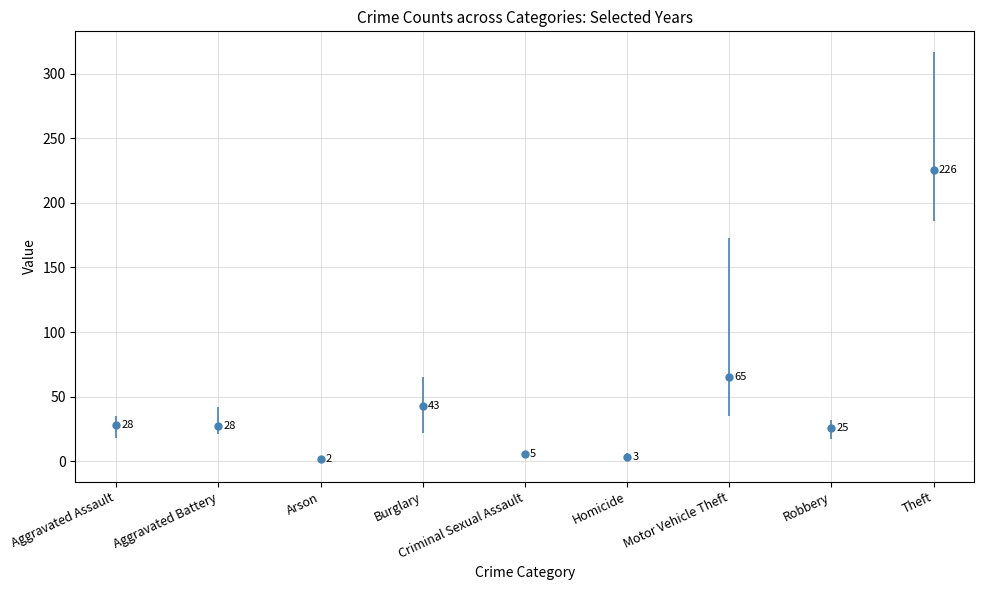

List the labels in order of value, largest first.

Theft, Motor Vehicle Theft, Burglary, Aggravated Assault, Aggravated Battery, Robbery, Criminal Sexual Assault, Homicide, Arson